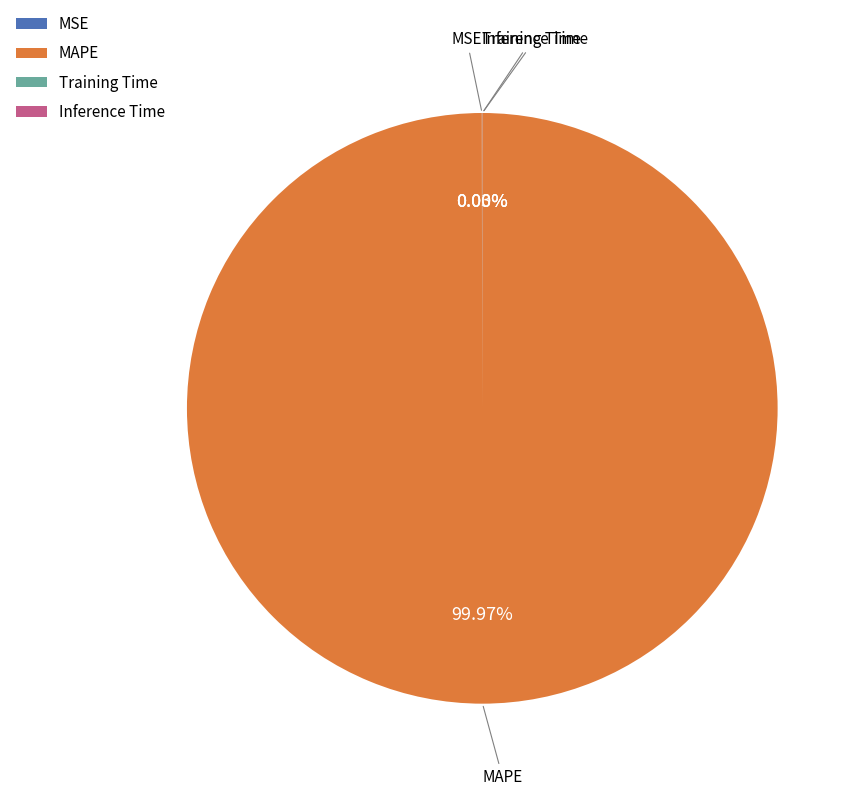

Is there a majority slice in this chart?

Yes